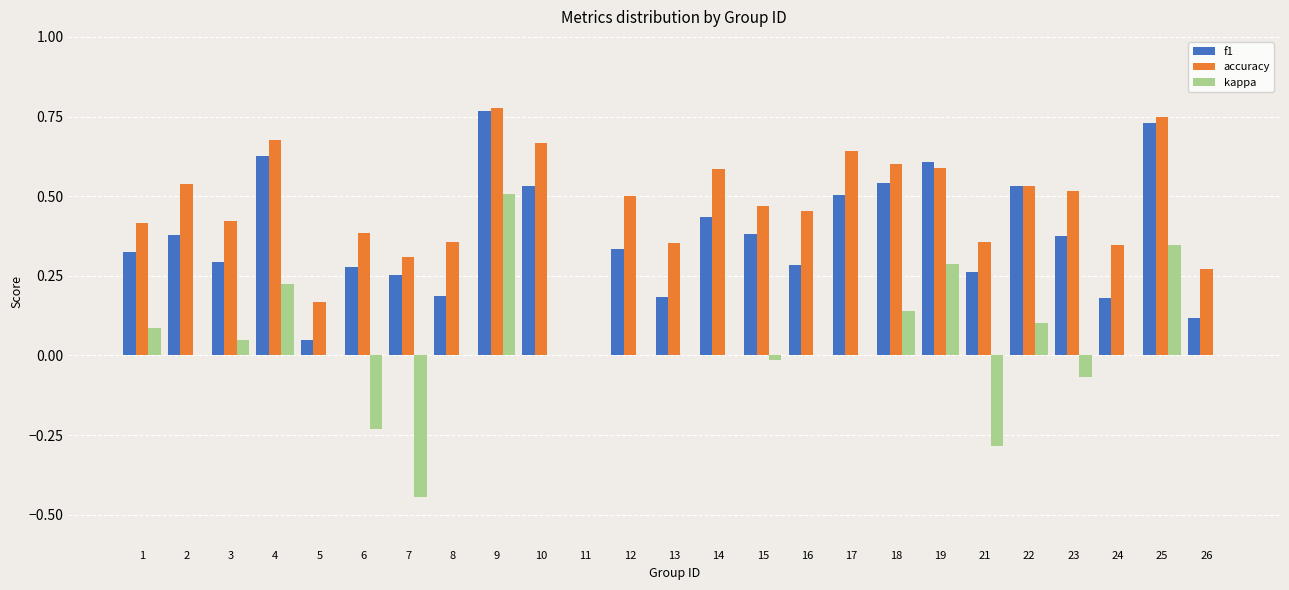

How many groups of bars are there?

25